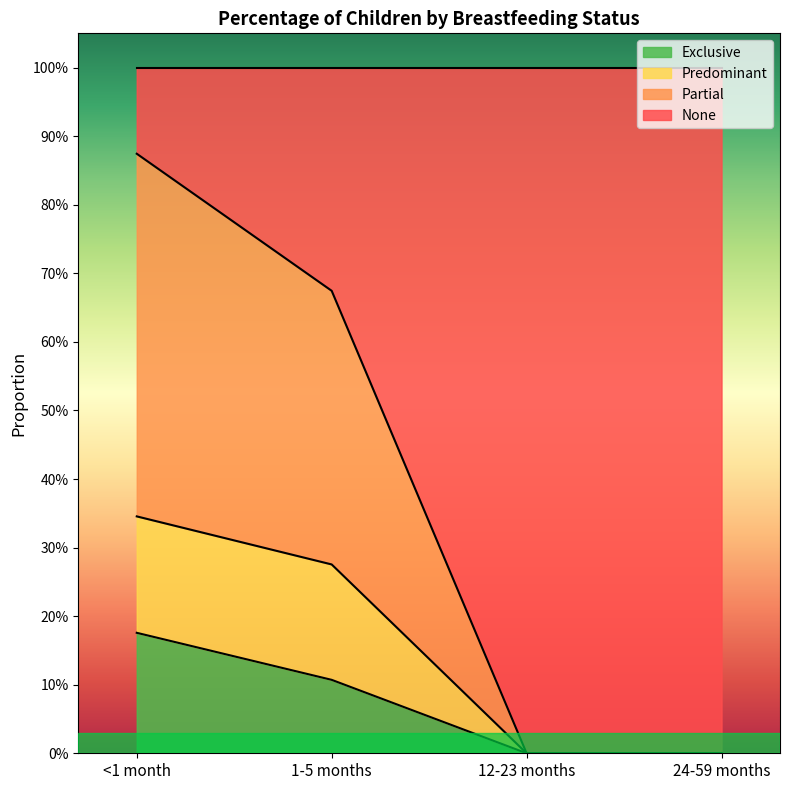

What is the label of the 4th point from the left?

24-59 months